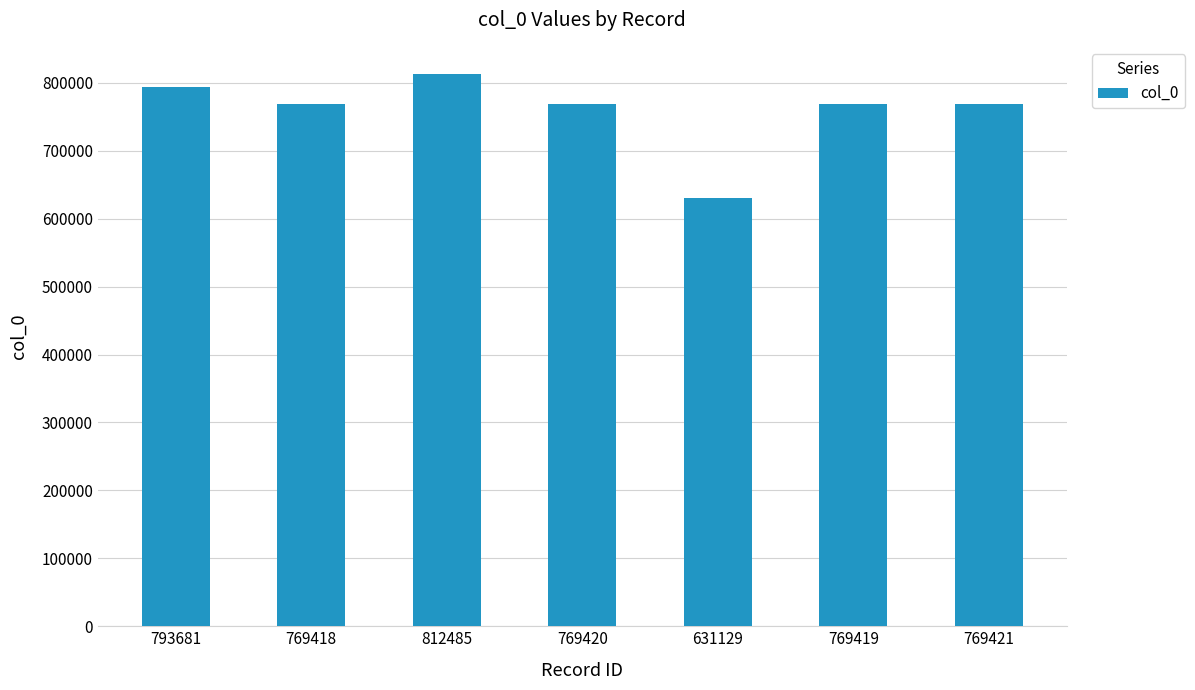

What is the difference between the values at 631129 and 769419?

138290